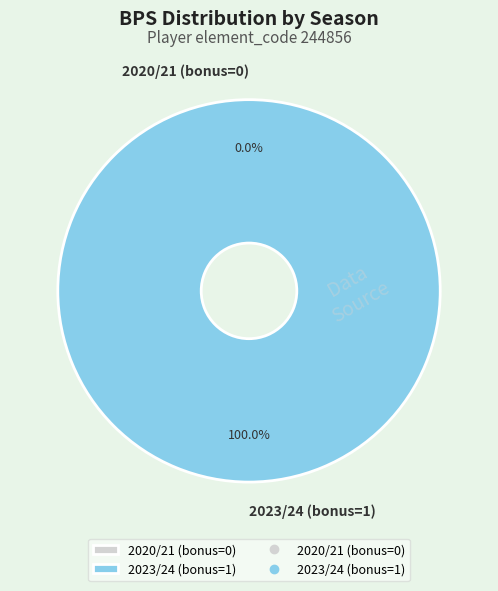

Rank the categories by value from highest to lowest.

2023/24 (bonus=1), 2020/21 (bonus=0)